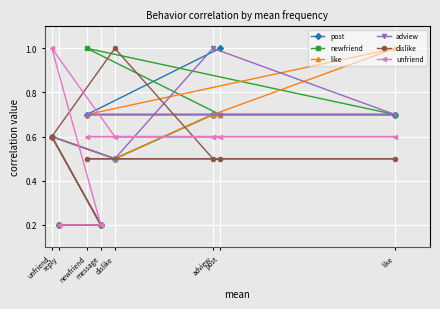

What is the value of the adview point at the 4th from the left?

0.2